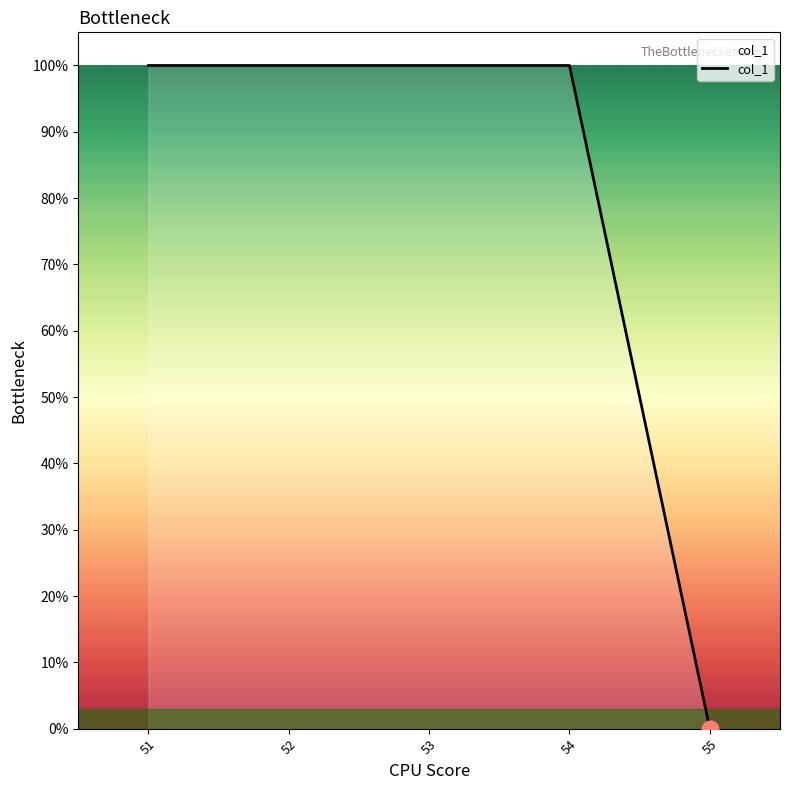

Reading left to right, what are all the values shown in this chart?

51=100	52=100	53=100	54=100	55=0